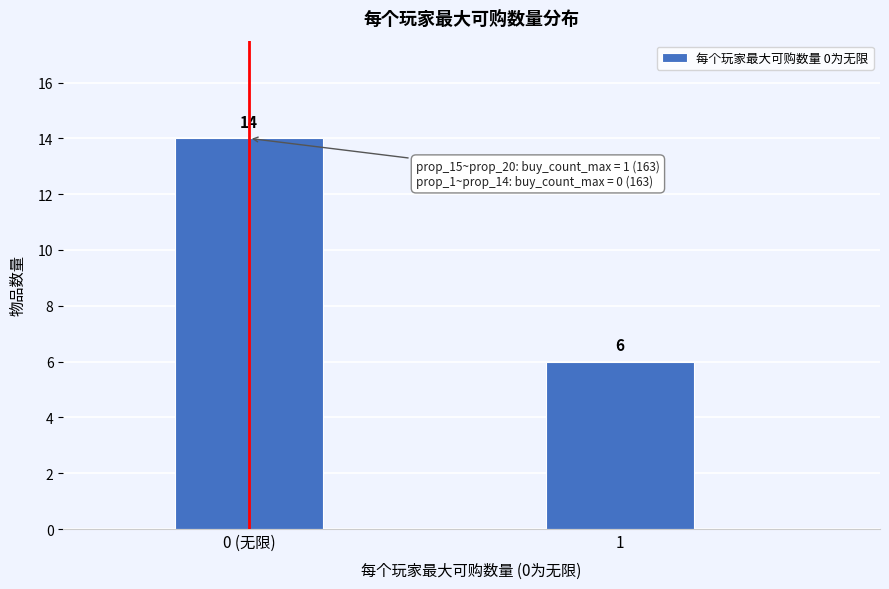

Reading left to right, what are all the values shown in this chart?

0 (无限)=14	1=6